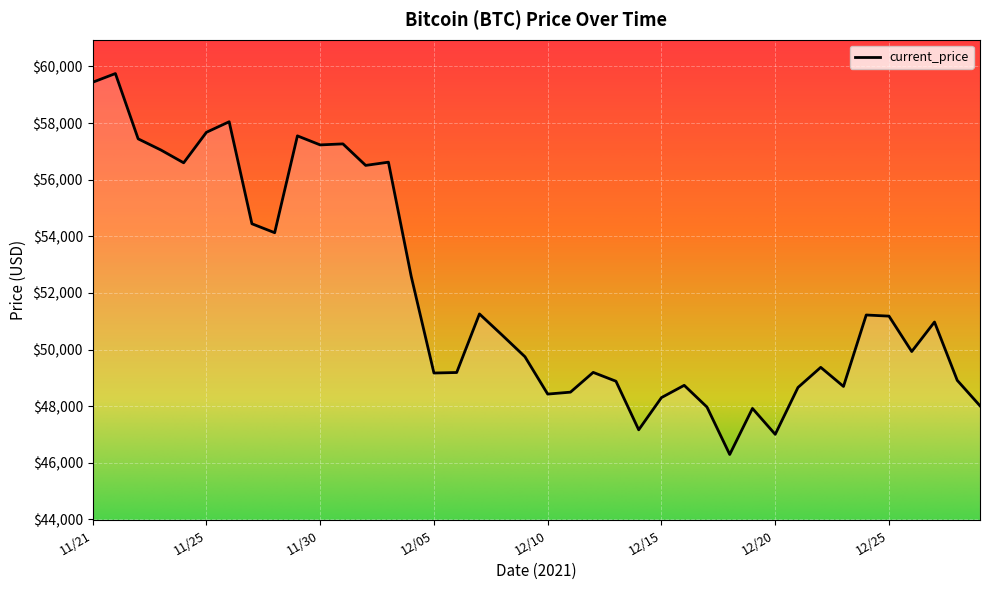

What is the minimum value shown in the chart?

46296